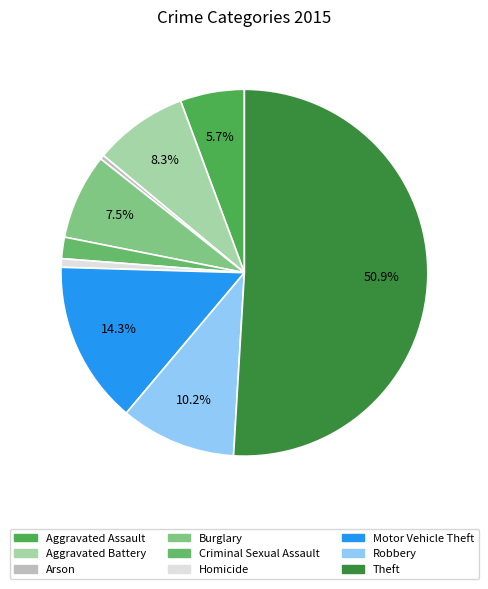

Which slice is the smallest?

Arson